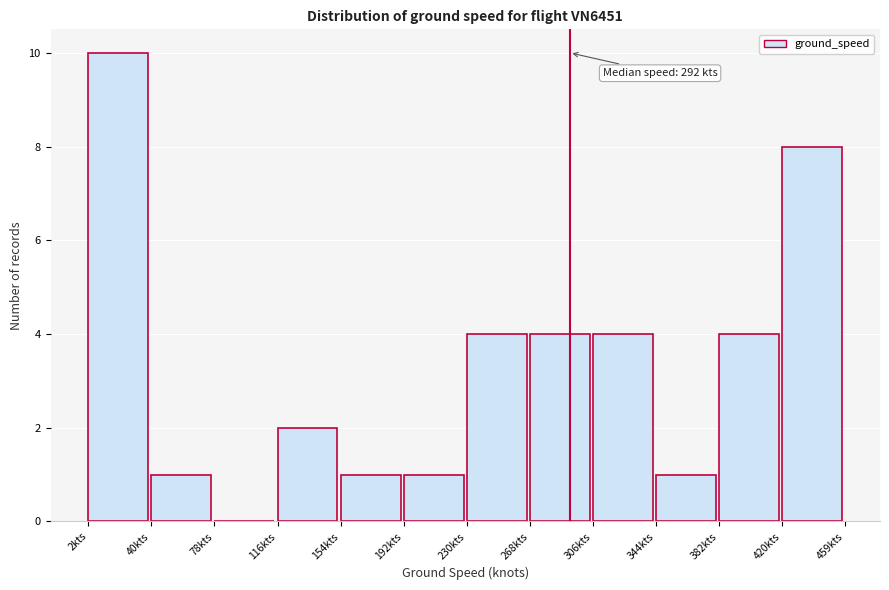

Over which range of the x-axis is the bar tallest?

0 to 40